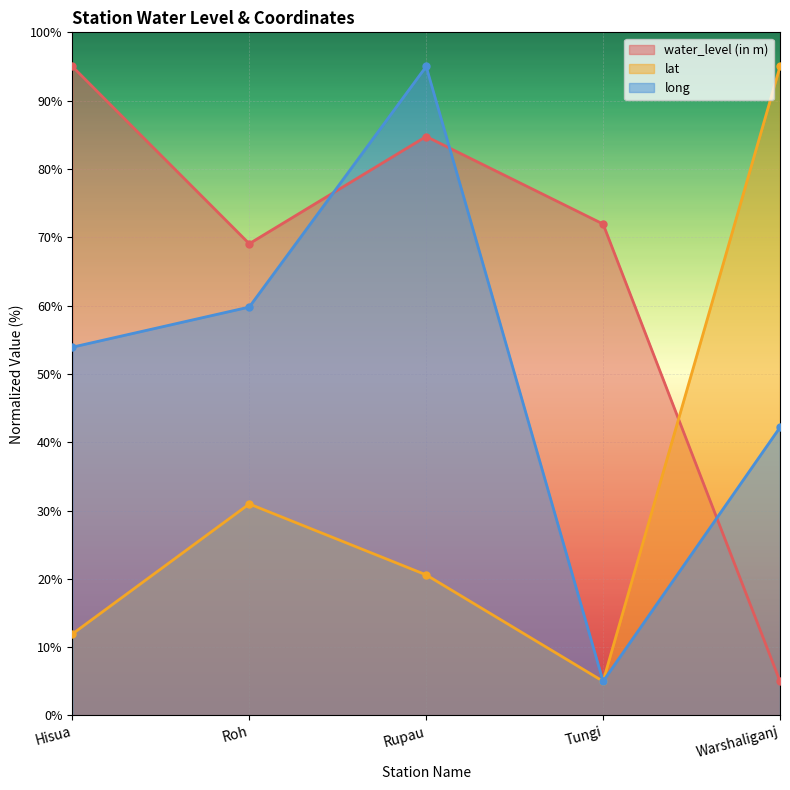

What is the label of the 3rd point from the right?

Rupau